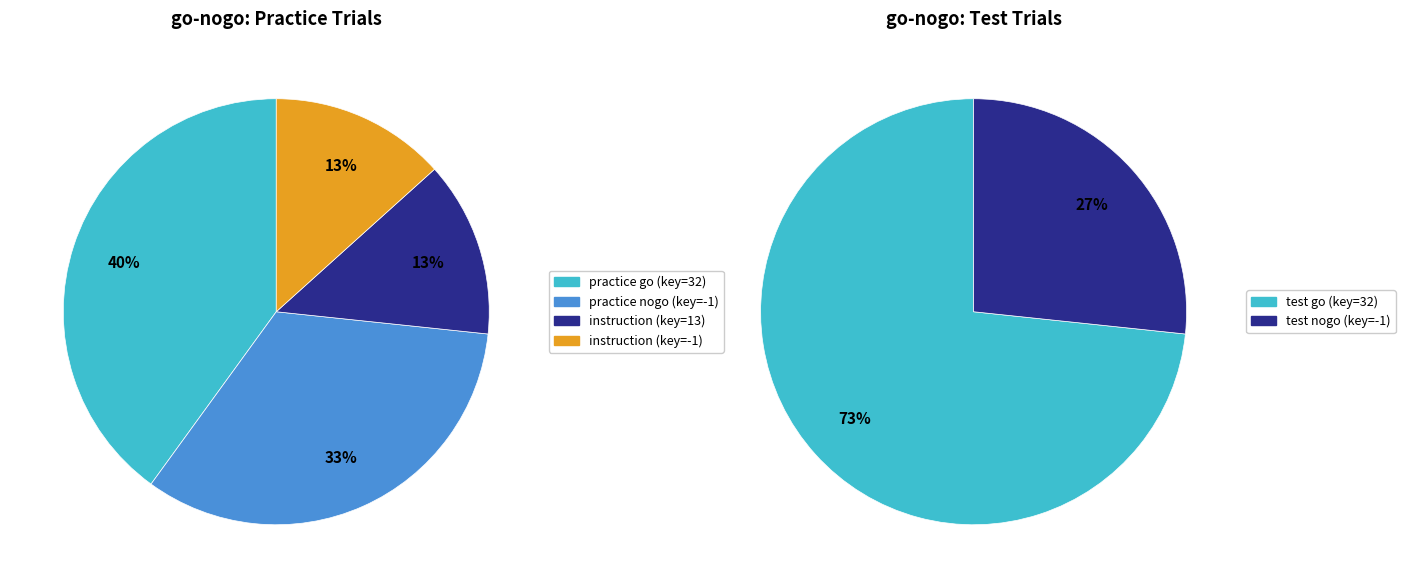

What is the change in value from instruction (key=-1) to practice nogo (key=-1)?

+3